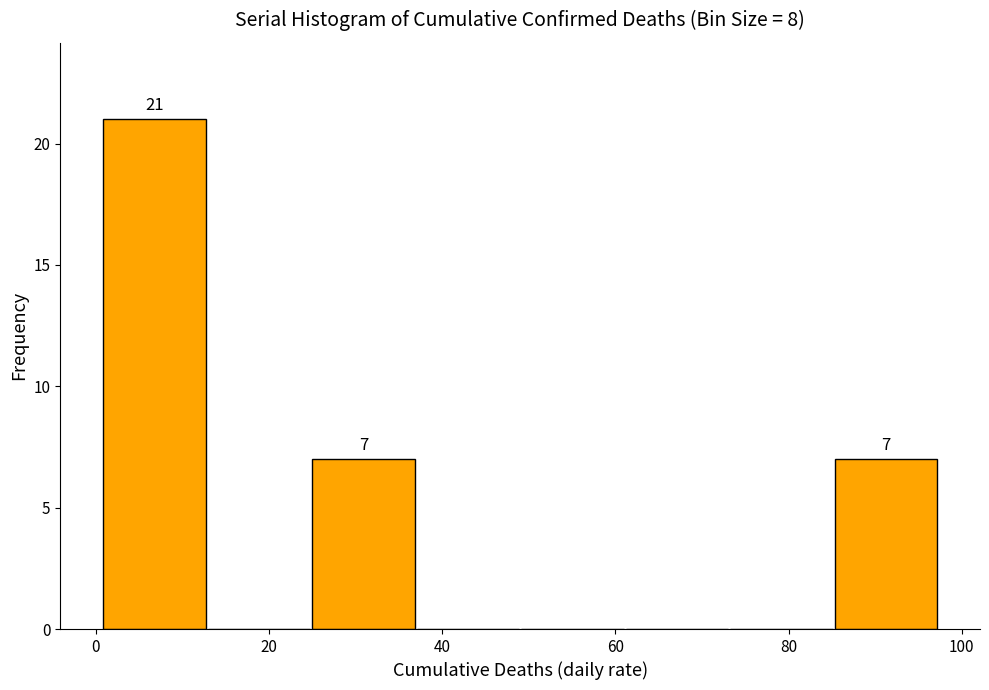

Which range on the x-axis has the tallest bar?

0 to 12